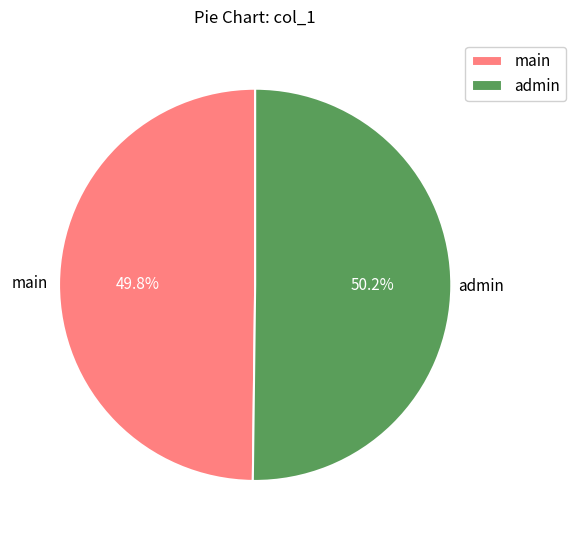

How much of the chart is everything except main?

50.2%